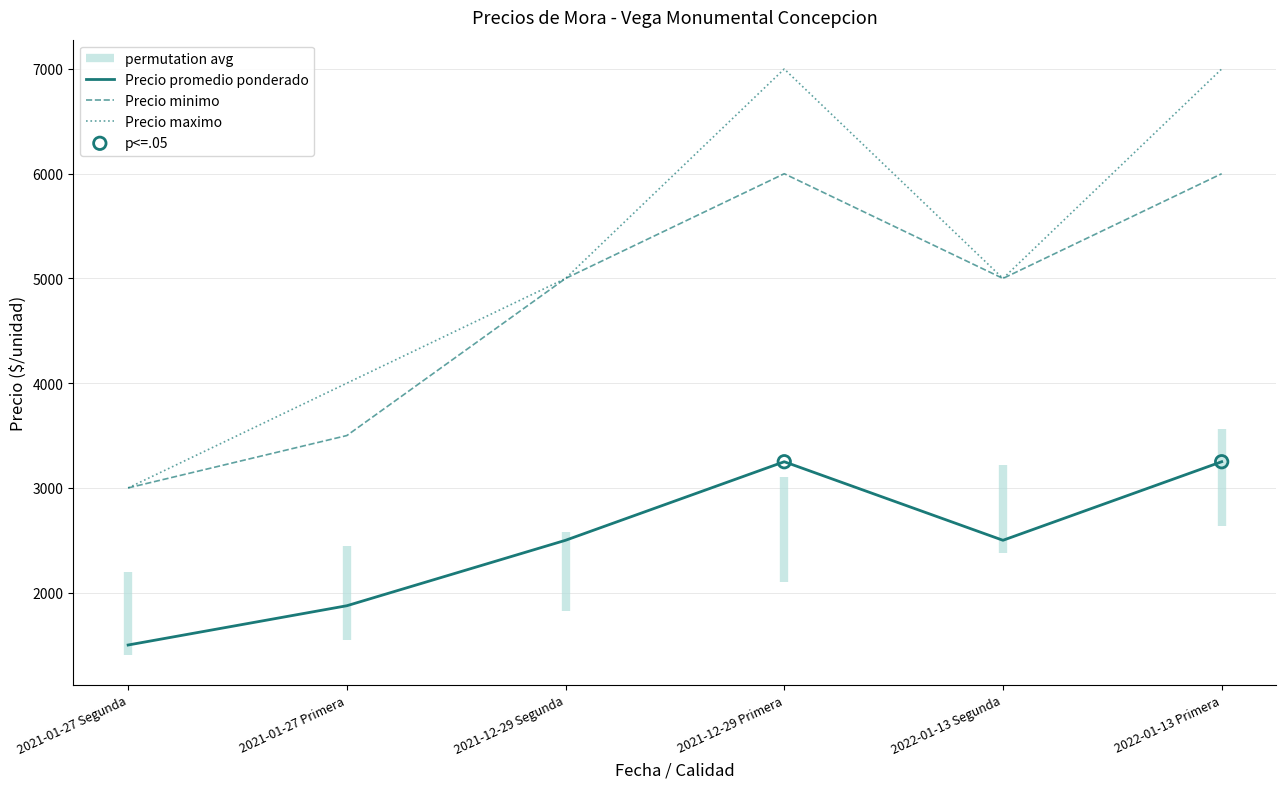

Which series has the largest total across all categories?

Precio maximo